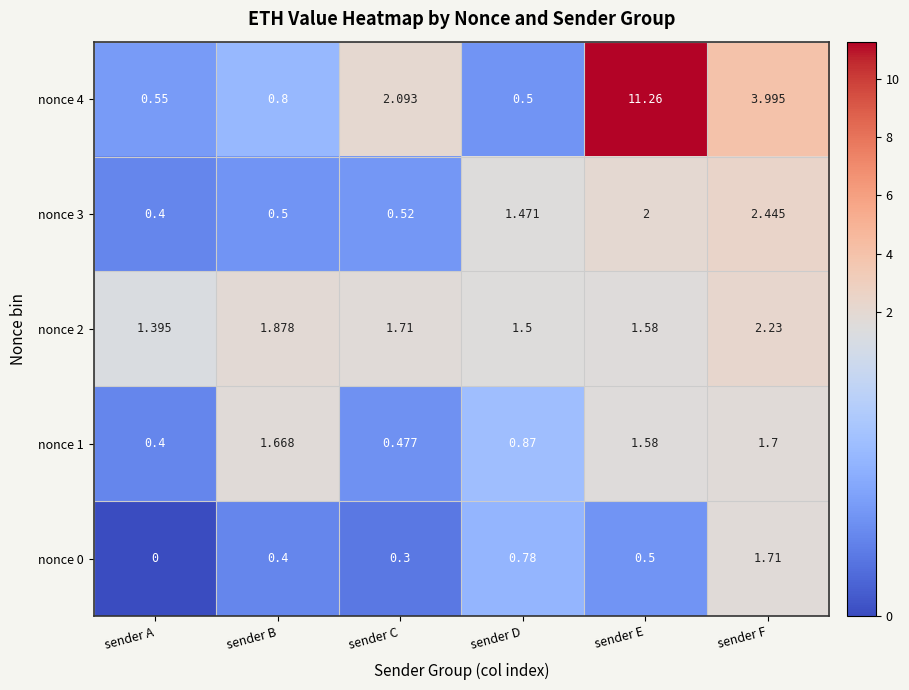

Which series has the largest range (max minus min)?

nonce 4